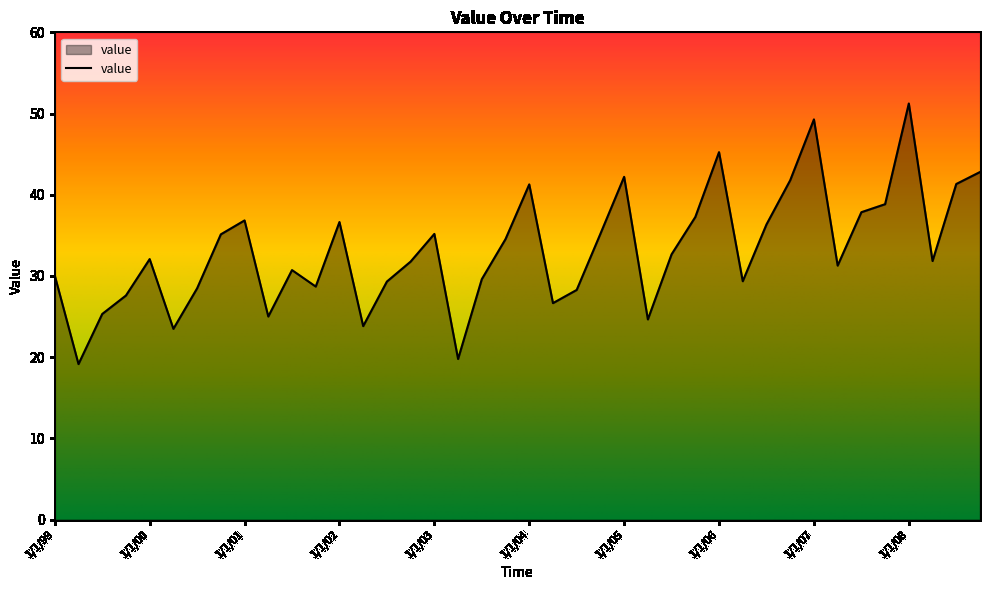

How many lines are shown in the chart?

1